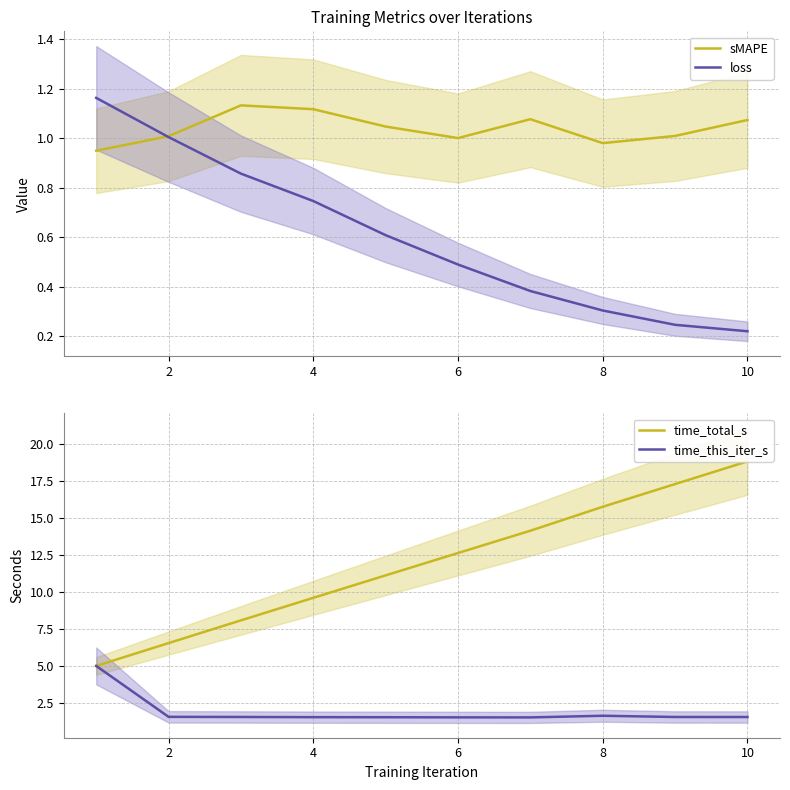

Is it true that loss equals 0.3 at 8?

True